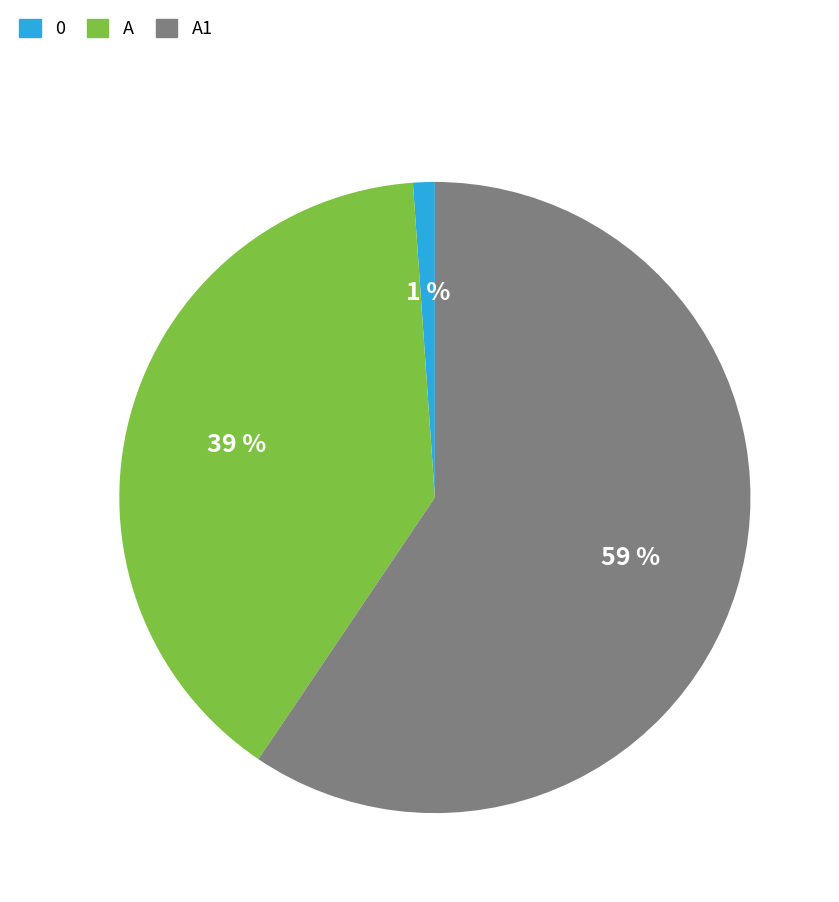

To the nearest percent, what is the average slice percentage?

33%